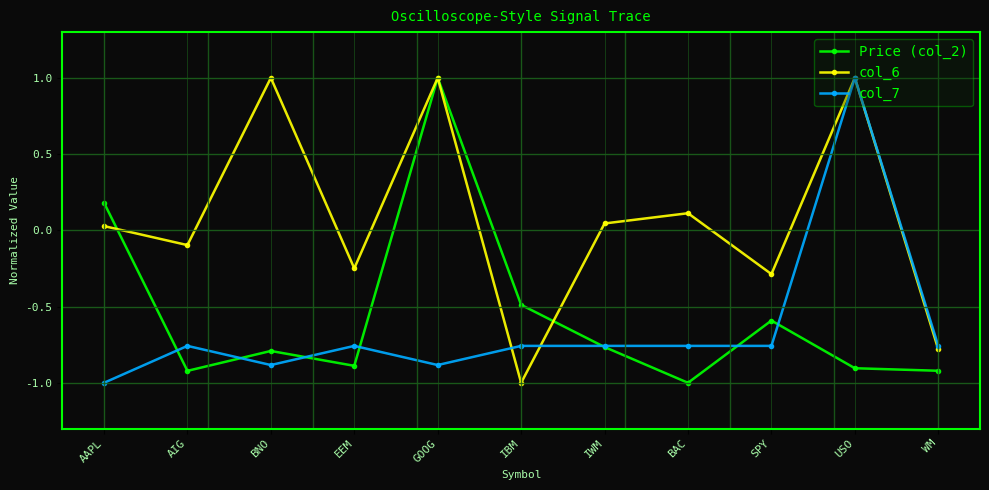

What is the total value across all series at IWM?

-1.5